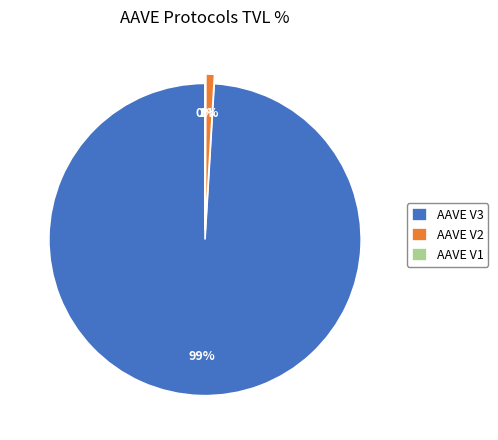

True or false: AAVE V2 accounts for 1% of the total.

True